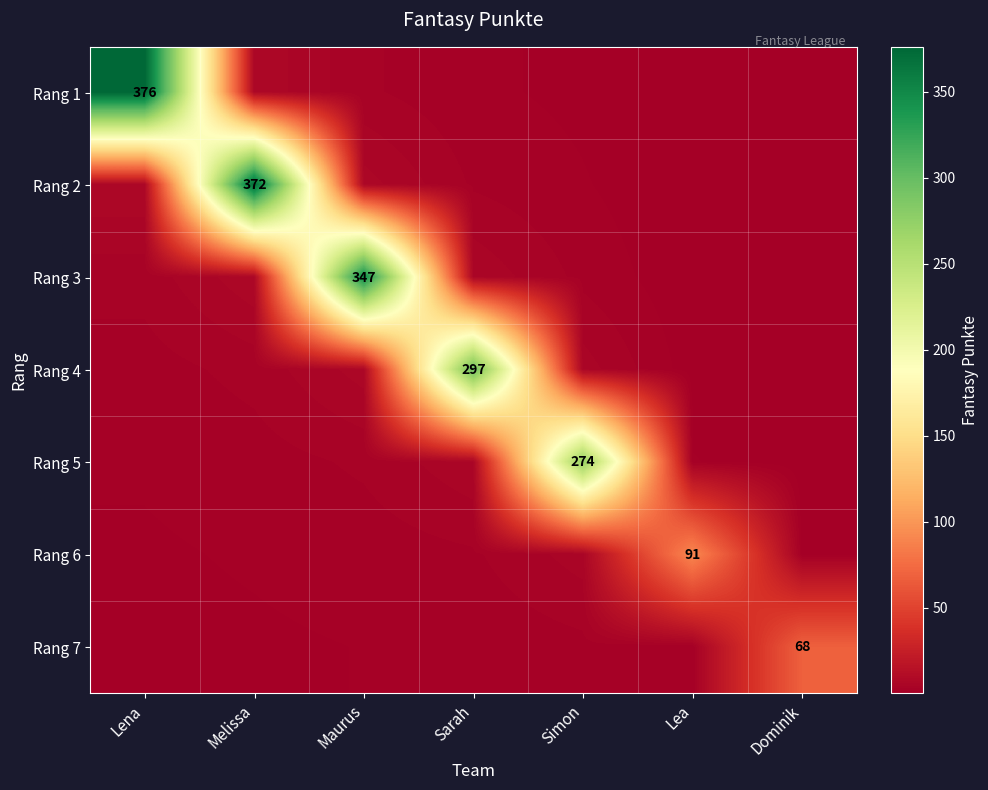

At which category is the sum across all series the highest?

Melissa